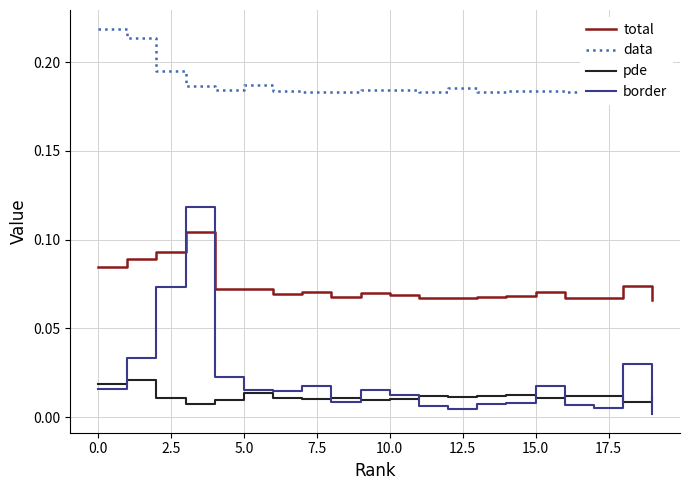

True or false: pde and border intersect in this chart.

True